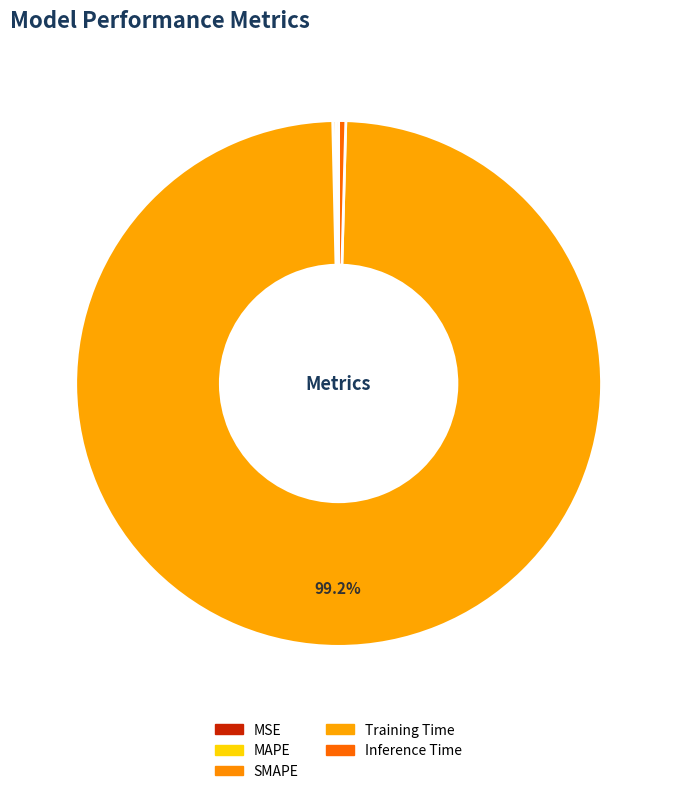

To the nearest percent, what percentage of the pie is Training Time?

99%